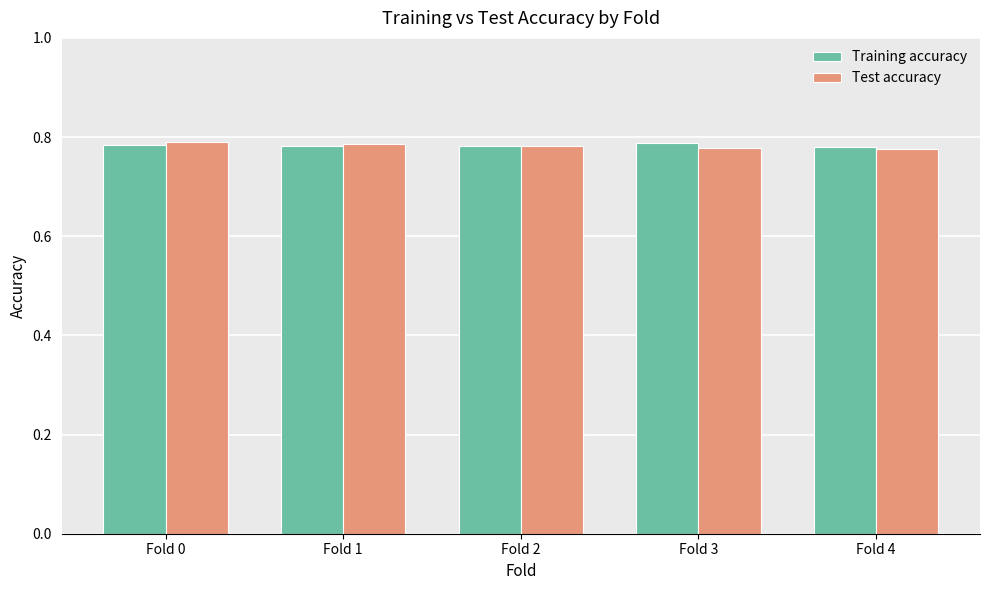

Count the Training accuracy values in the range 0 to 1.

5